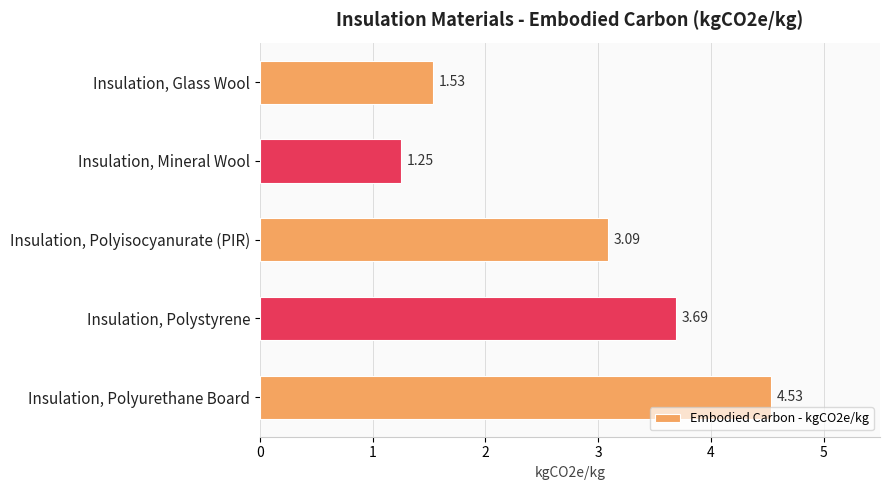

What is the sum of all values?

14.1